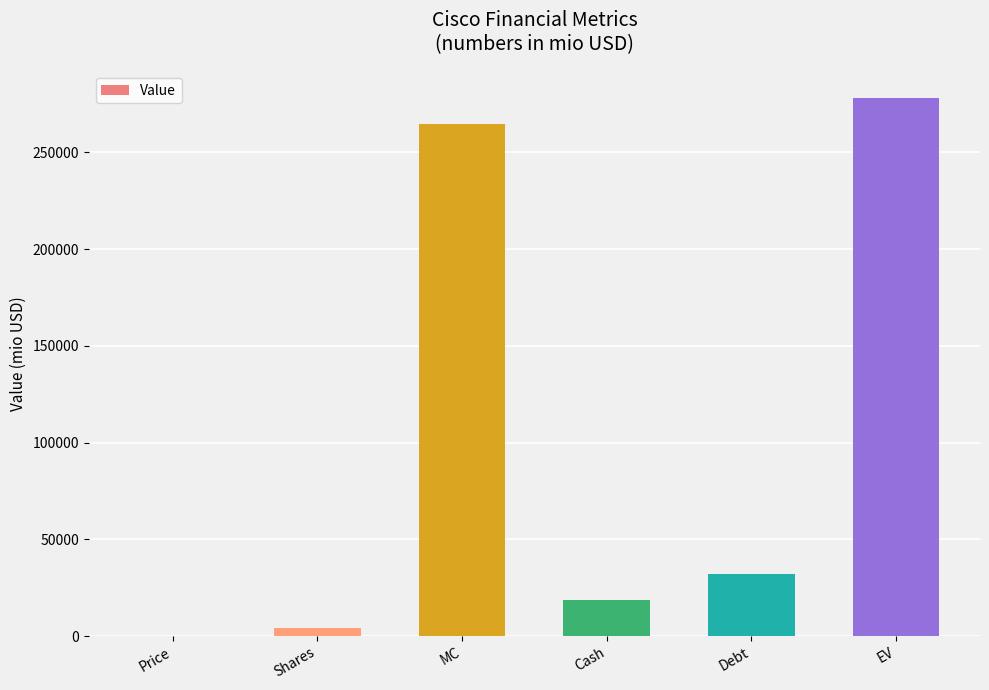

What is the sum of the values at Cash and EV?

296800.6